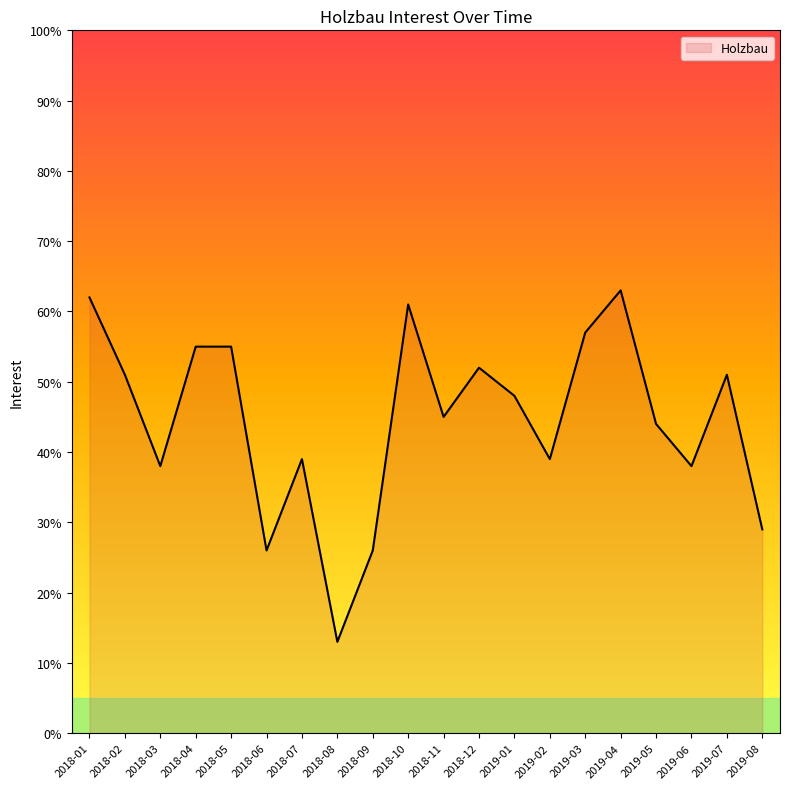

Read the value at 2018-07.

39